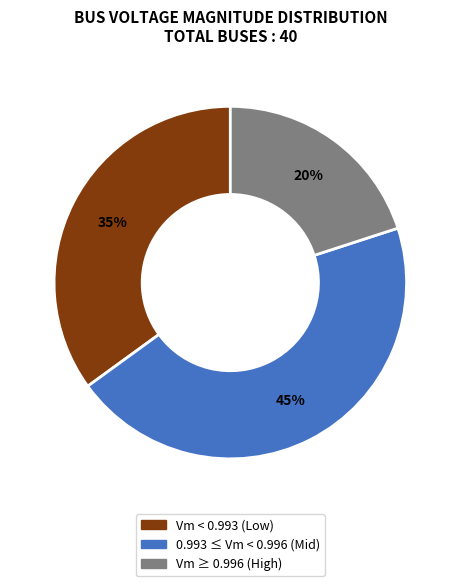

To the nearest percent, what portion does Vm < 0.993 (Low) represent?

35%